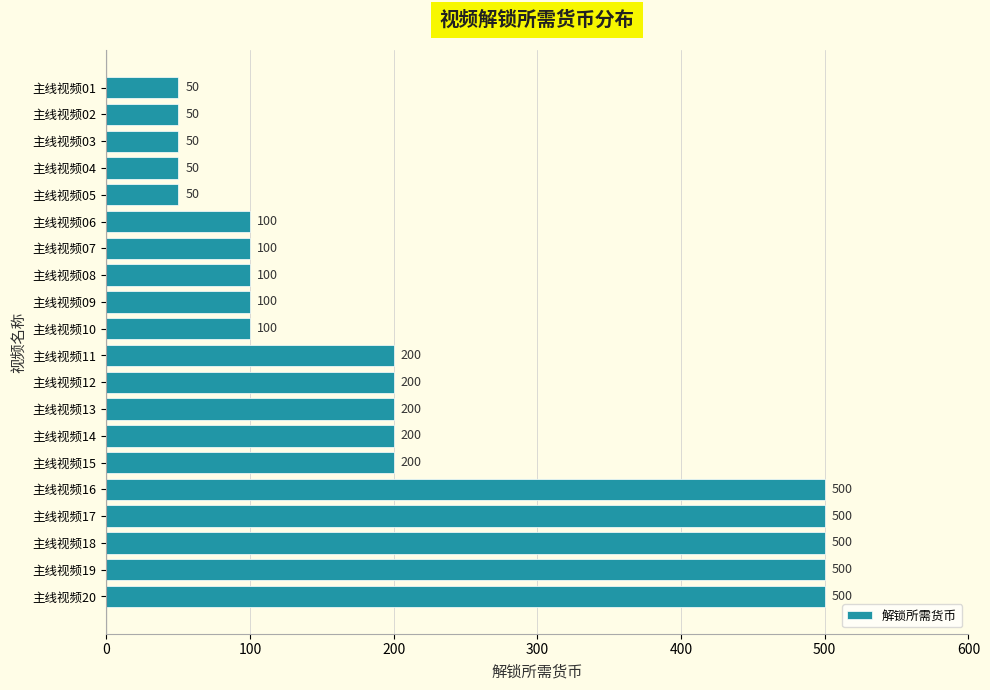

How many distinct data groups are displayed?

1